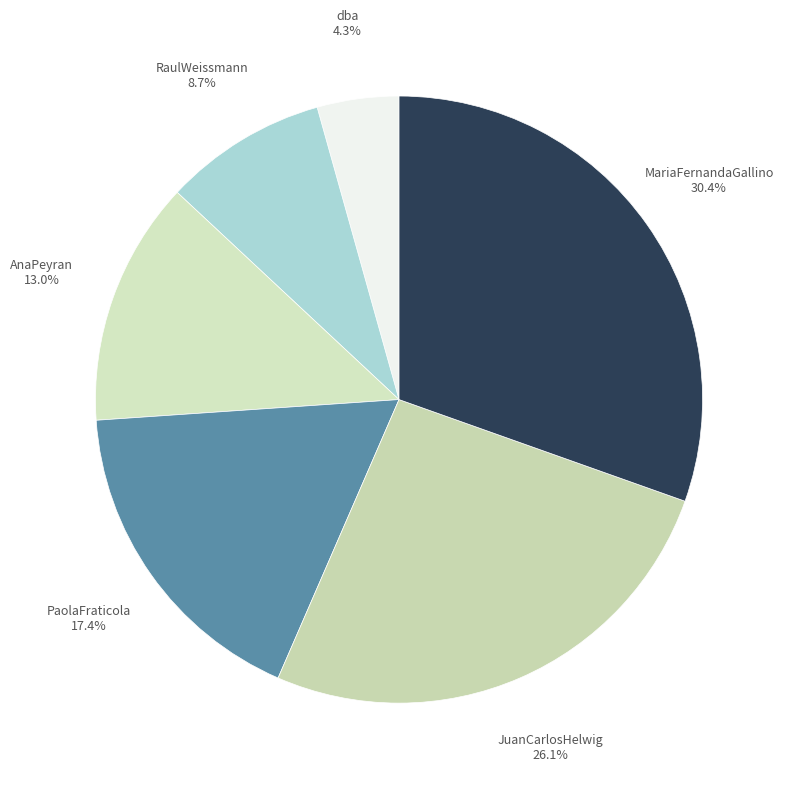

Combined, do JuanCarlosHelwig and AnaPeyran account for over 50%?

No